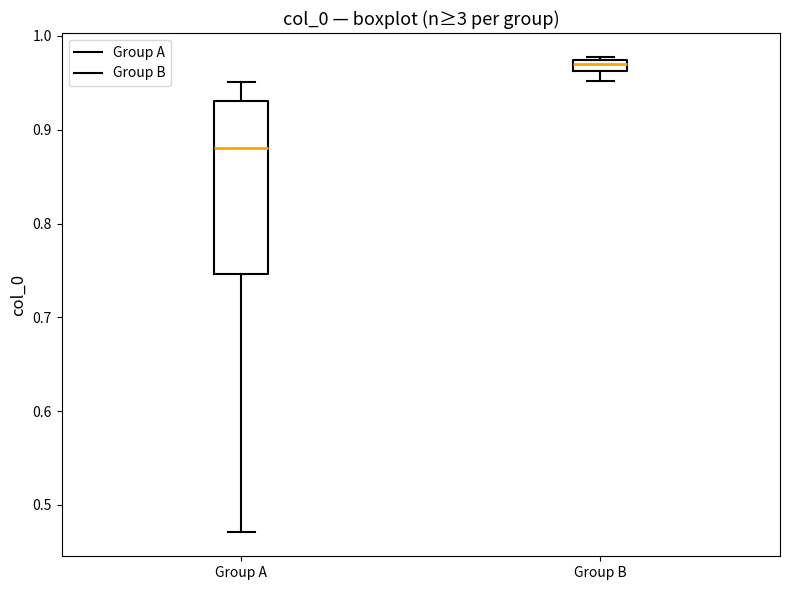

Where is the lower edge of the box for Group B on the y-axis? The values are not printed on the chart, so give them approximately, as read against the axis.

0.96